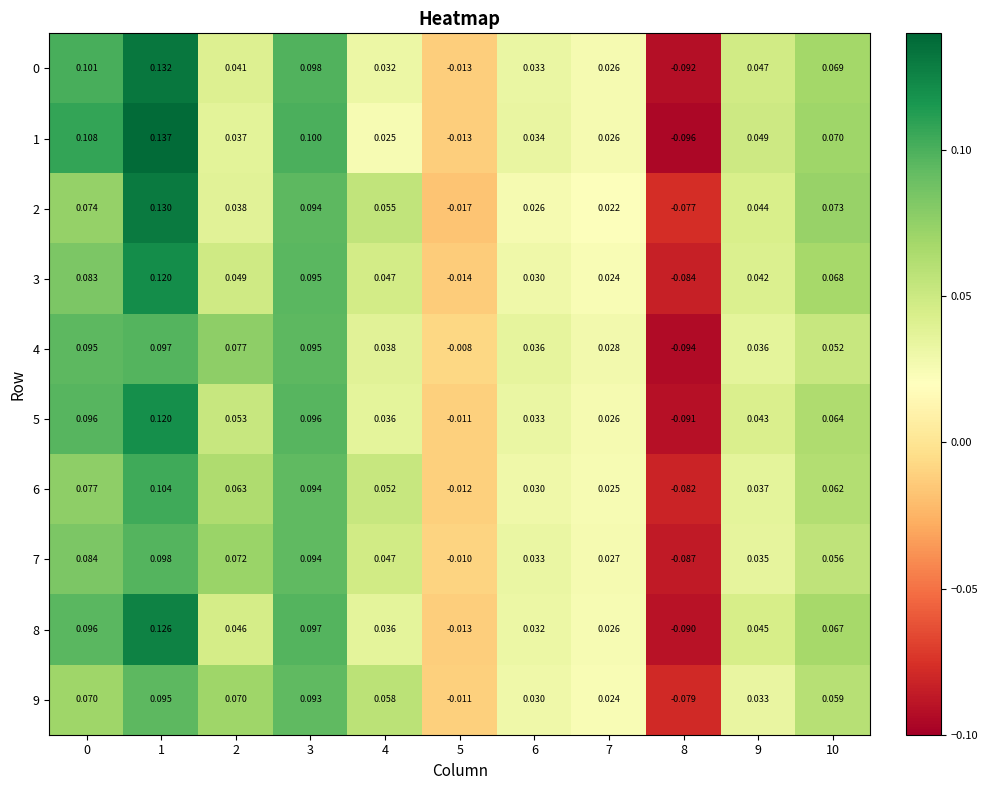

Is the value of 0 at 2 greater than the value of 5 at 4?

Yes